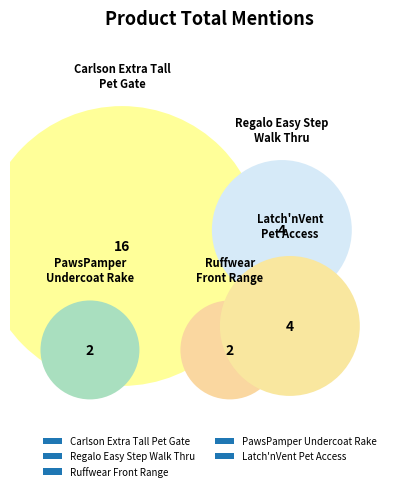

How many segments does this pie chart have?

5